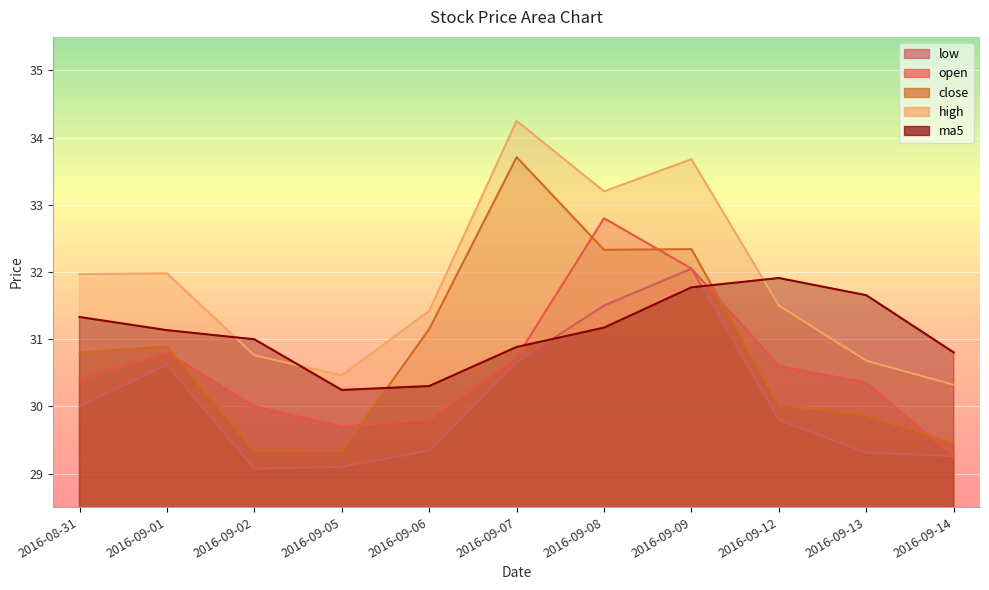

At how many categories does at least one series exceed 30?

11